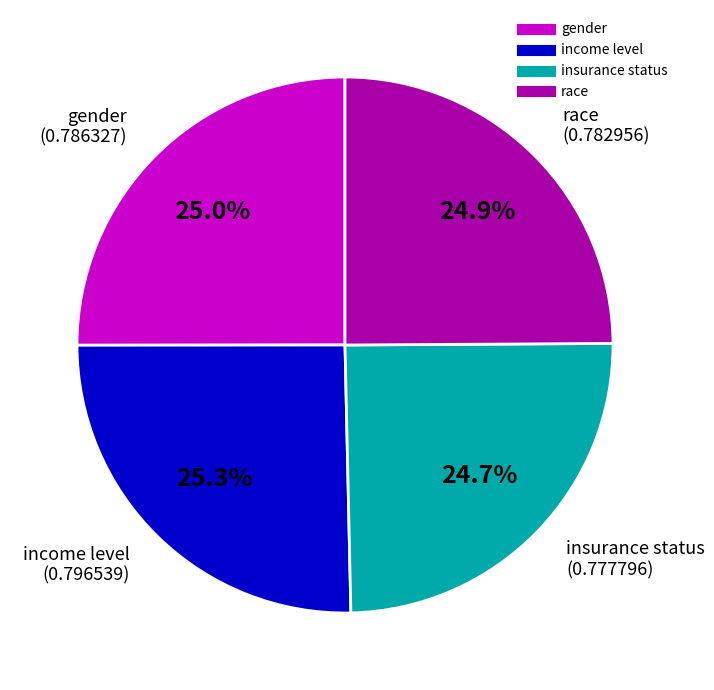

To the nearest percent, what is the combined percentage of race and income level?

50%